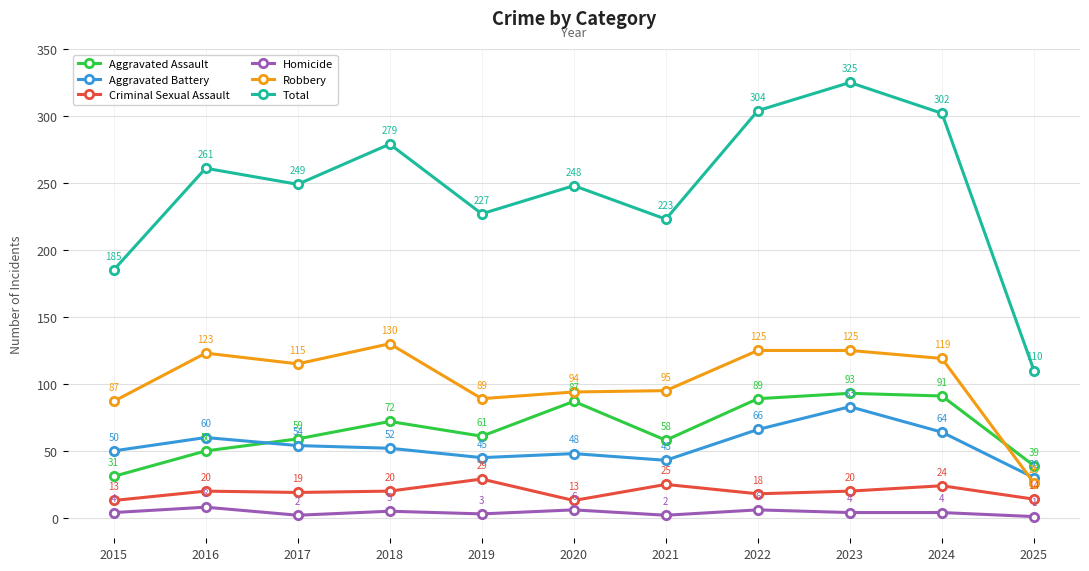

What is the difference between the second highest and second lowest values in the Aggravated Battery series?

23